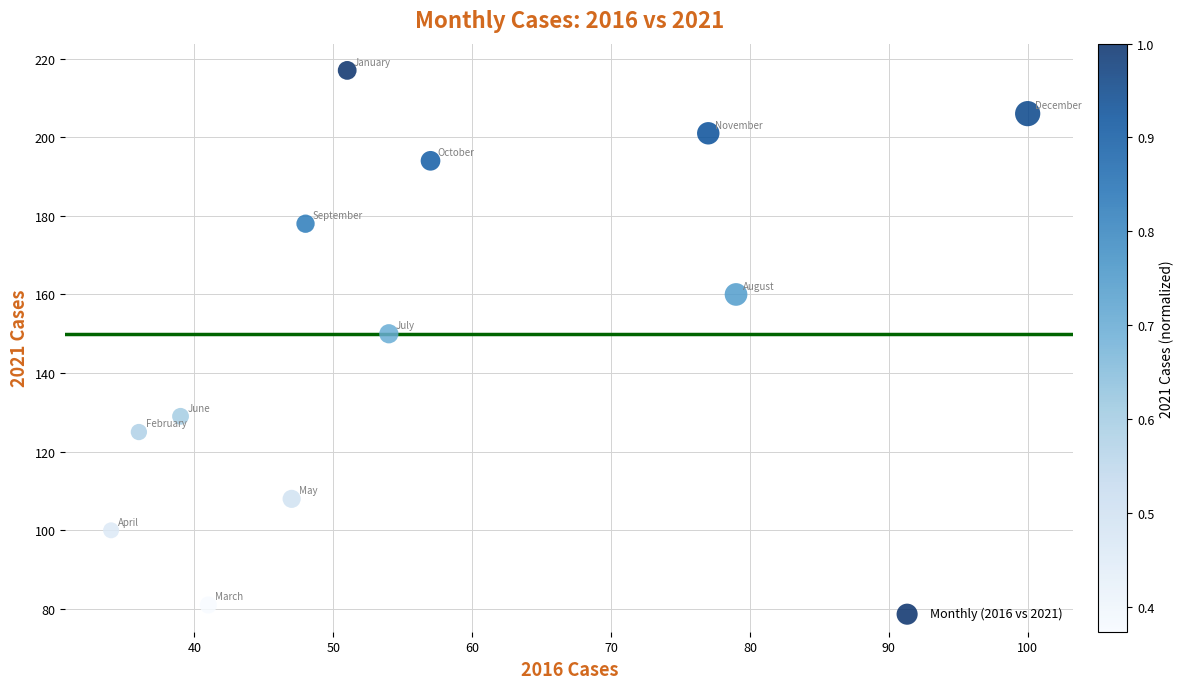

What is the average X value?

55